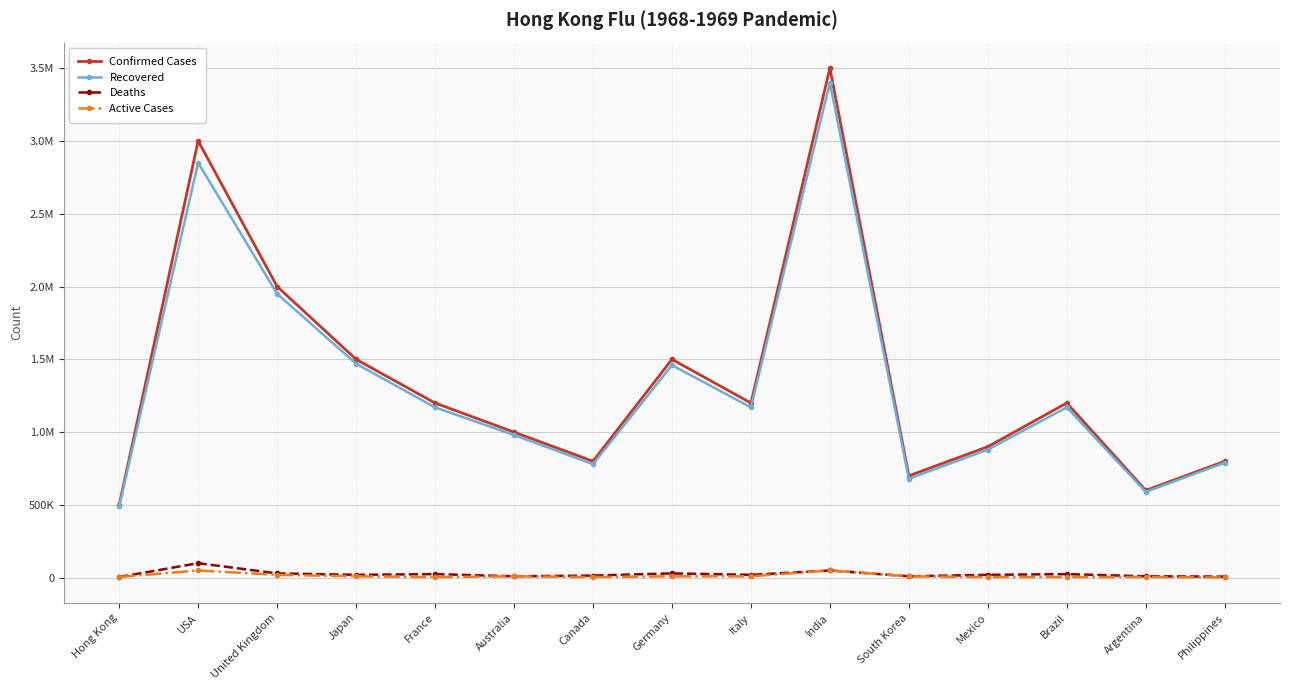

Read the Active Cases value at Hong Kong, to the nearest 10.

5000